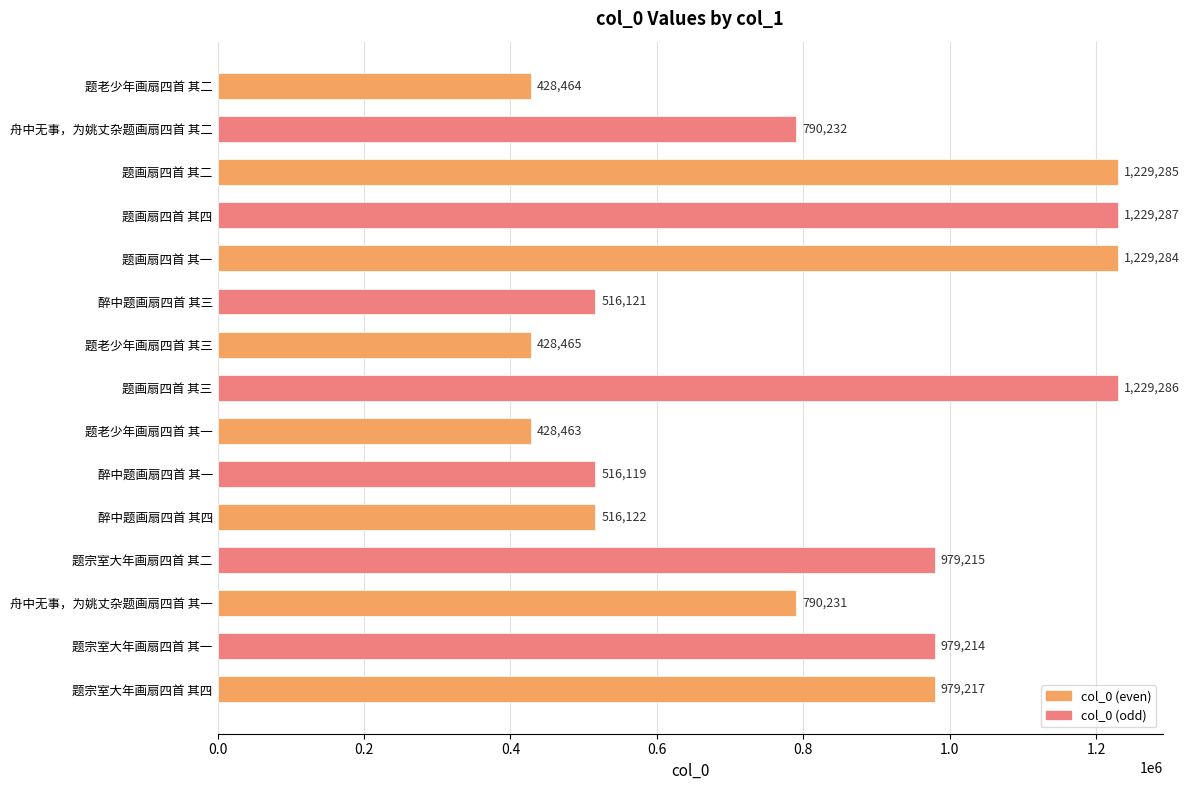

What is the change in value from 舟中无事，为姚丈杂题画扇四首 其二 to 题画扇四首 其四?

+439055